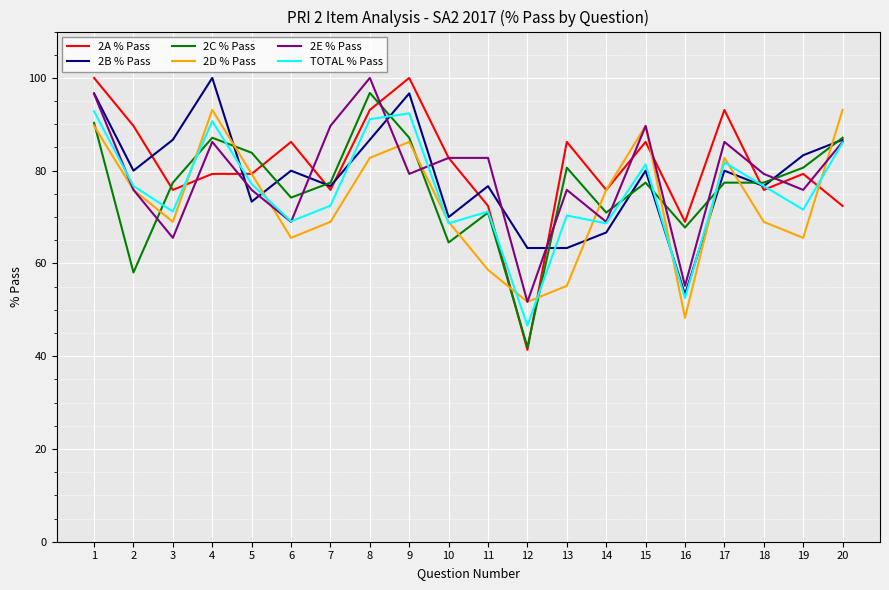

What is the total value across all series at 7?

461.0